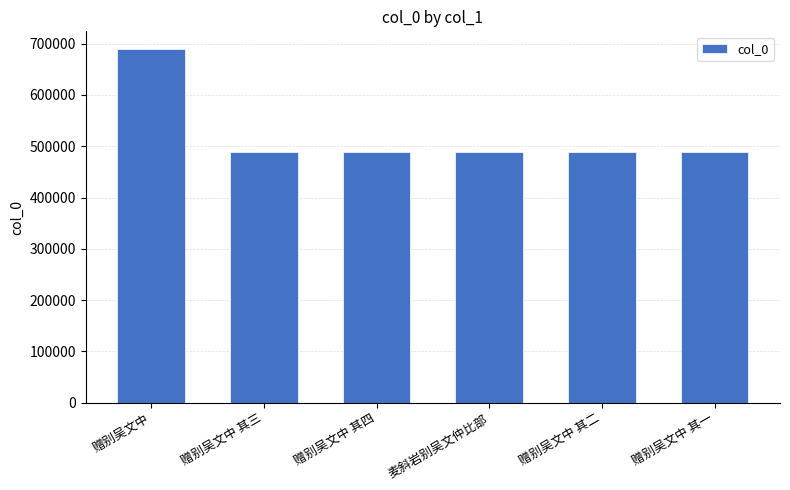

What is the ratio of the value at 赠别吴文中 其三 to the value at 赠别吴文中?

0.7